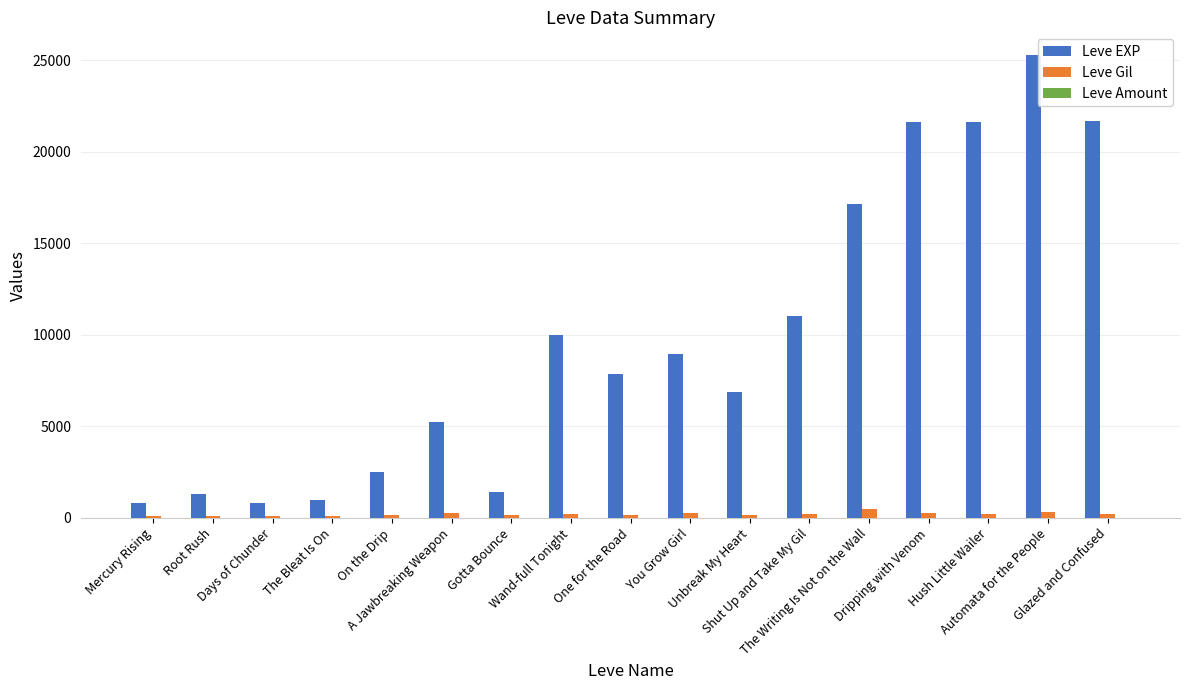

Count the number of data series in this chart.

3